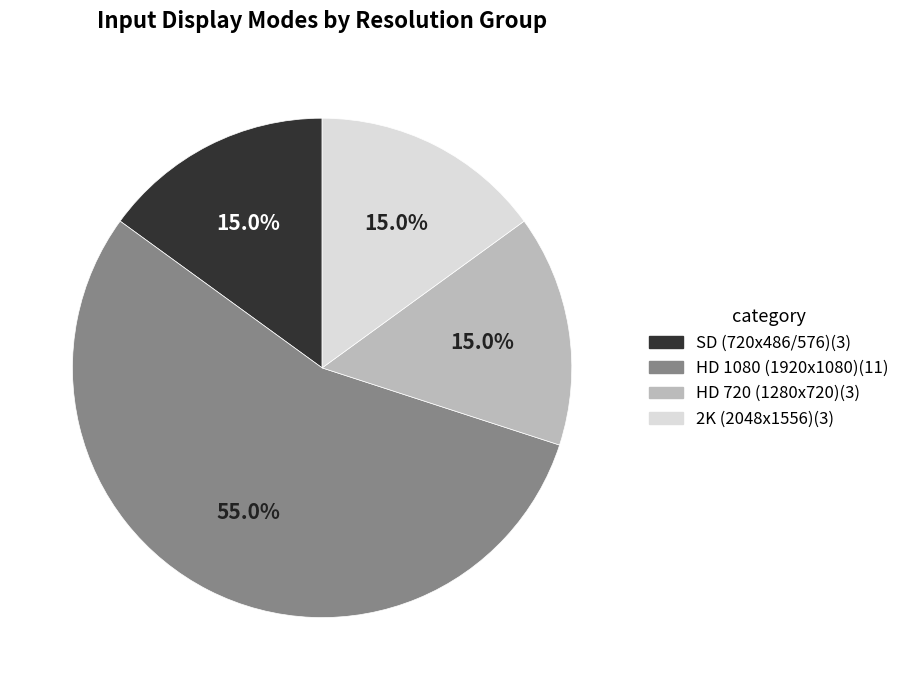

Does any single category account for the majority?

Yes